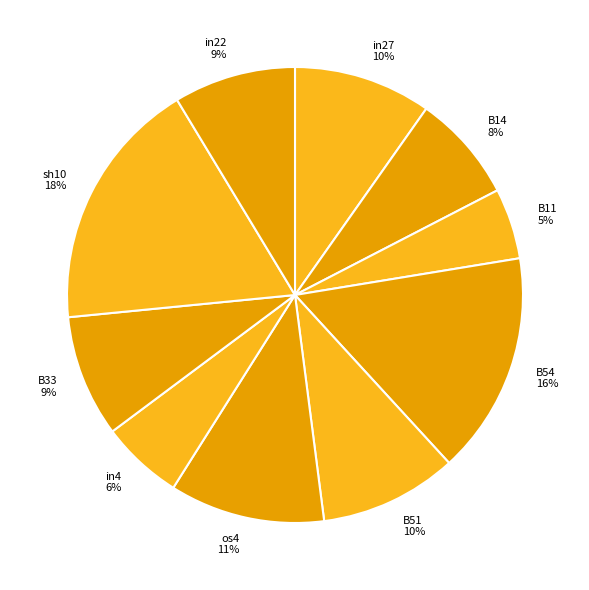

Count the number of slices in the pie.

10